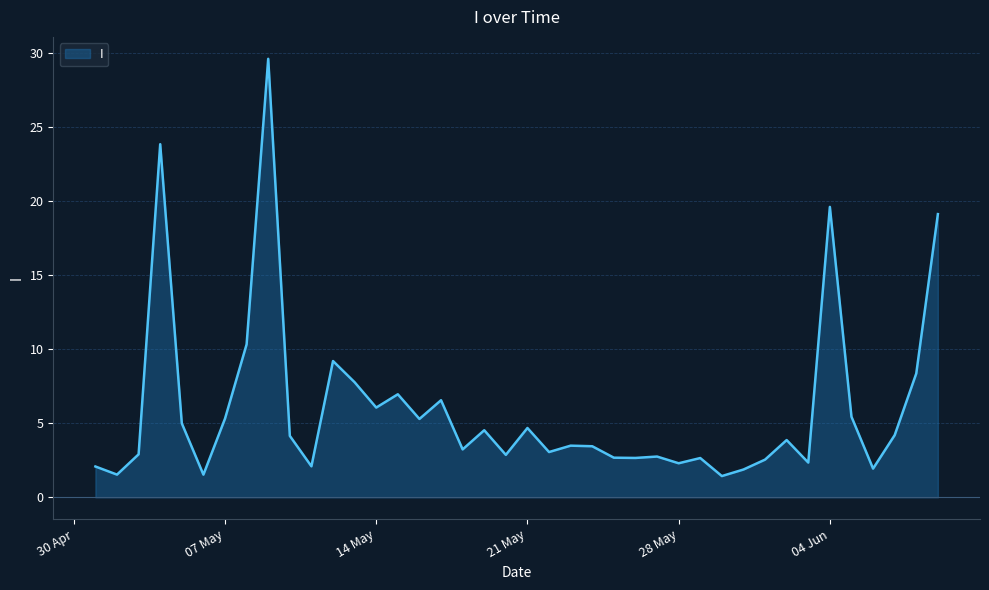

What is the maximum value shown in the chart?

29.6